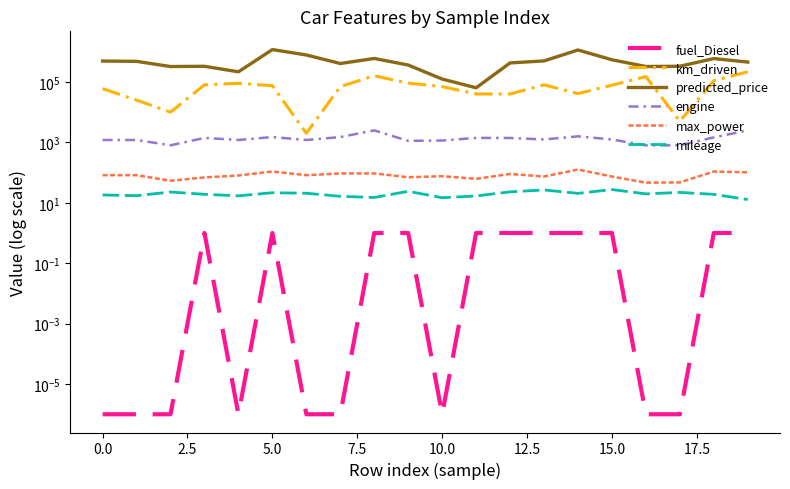

Rank the series by their maximum value, from highest to lowest.

predicted_price, km_driven, engine, max_power, mileage, fuel_Diesel